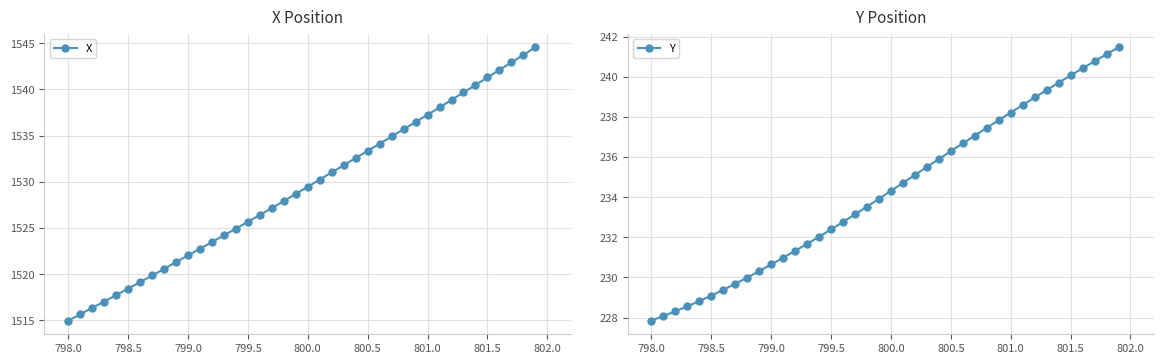

True or false: Y and X intersect in this chart.

False